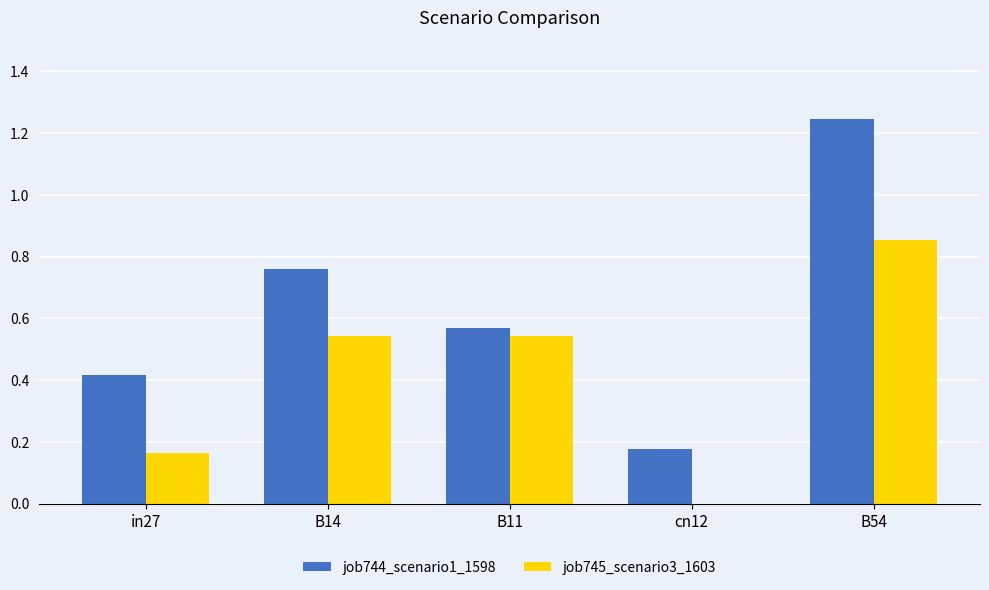

What are all the series names shown in the legend?

job744_scenario1_1598, job745_scenario3_1603